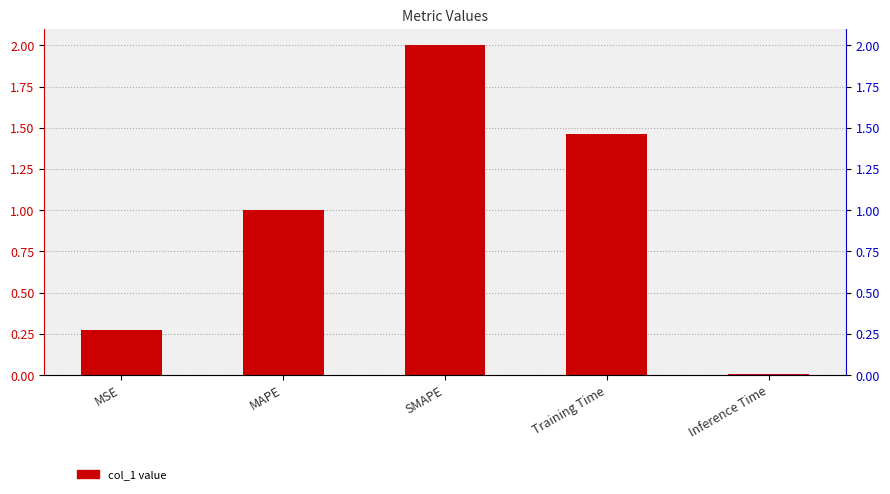

What position from the right is Inference Time?

1